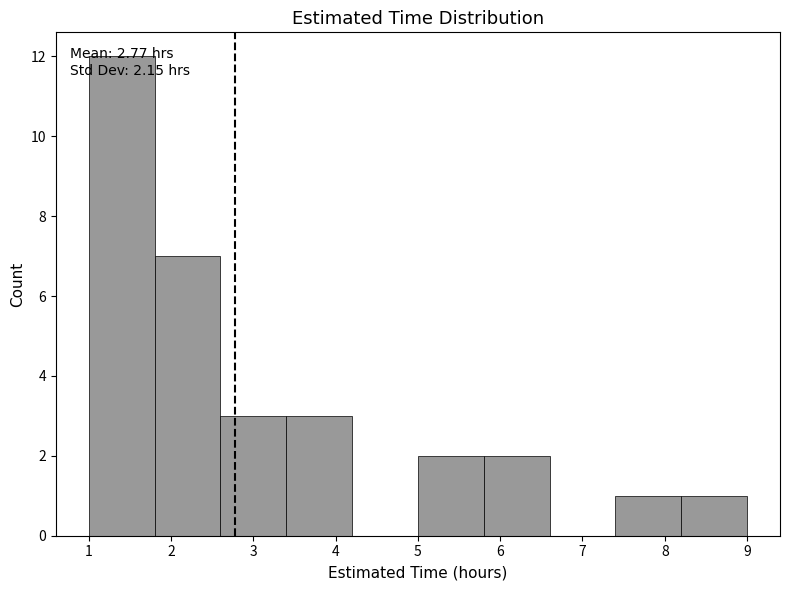

Which range on the x-axis has the tallest bar?

1.0 to 1.8